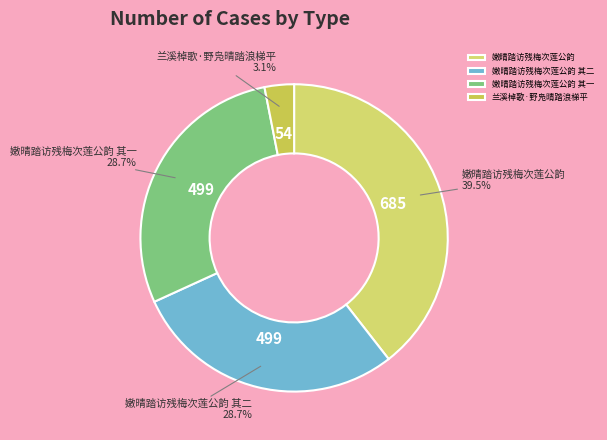

What is the smallest slice in the pie chart?

兰溪棹歌·野凫晴踏浪梯平